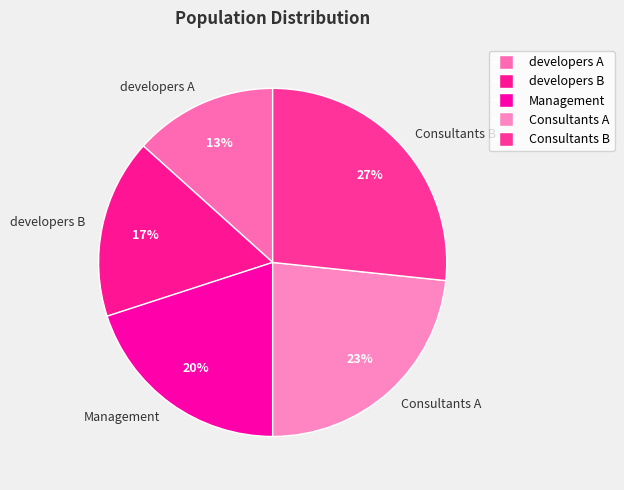

Does any single category account for the majority?

No